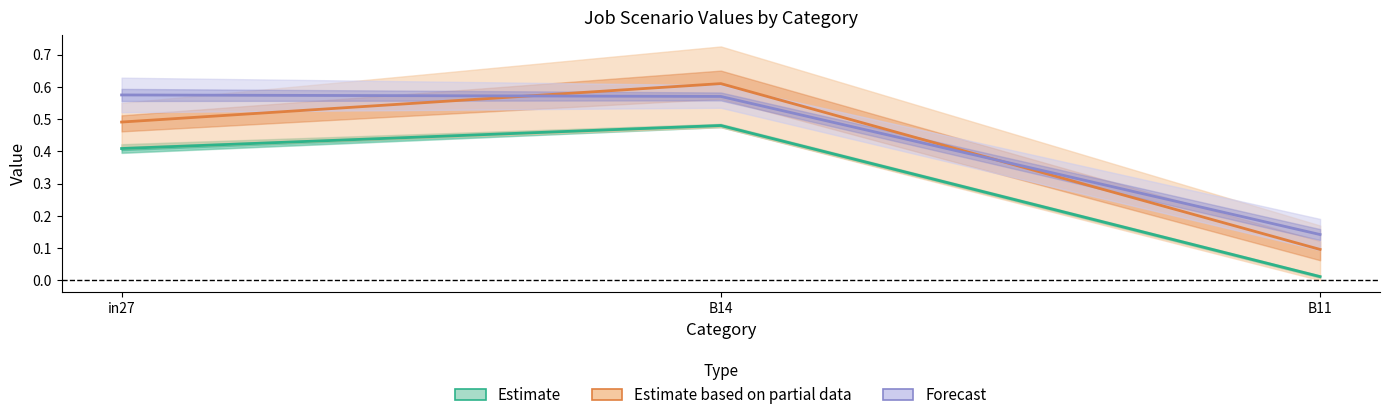

What is the sum of the Forecast values at B11 and in27?

0.7